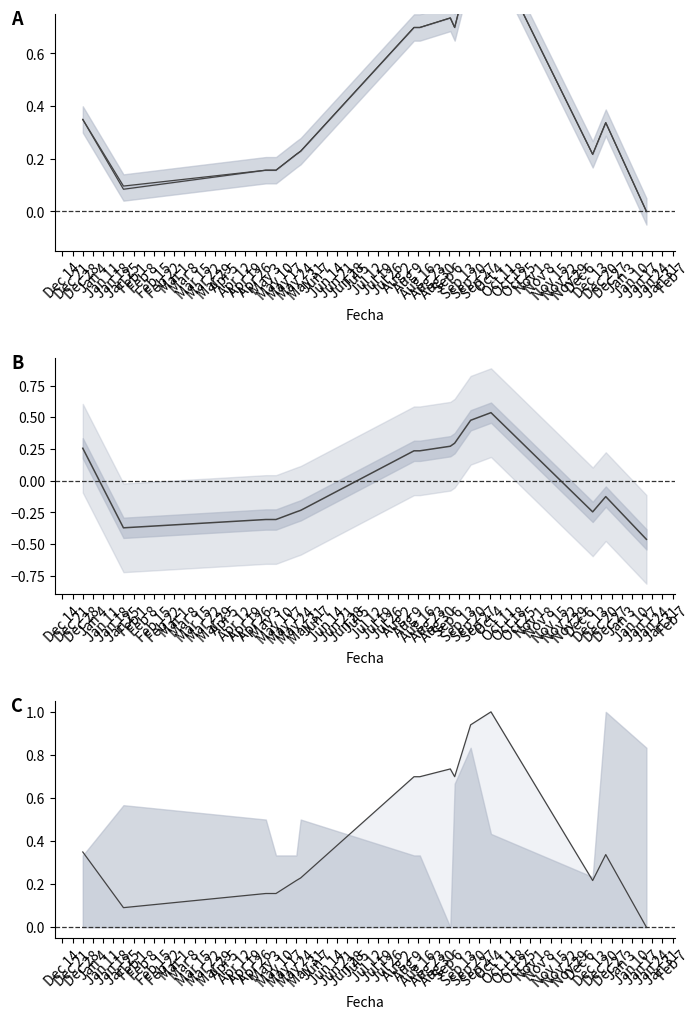

The value of Precio mínimo at Mar 15 is 0.5. True or false?

False